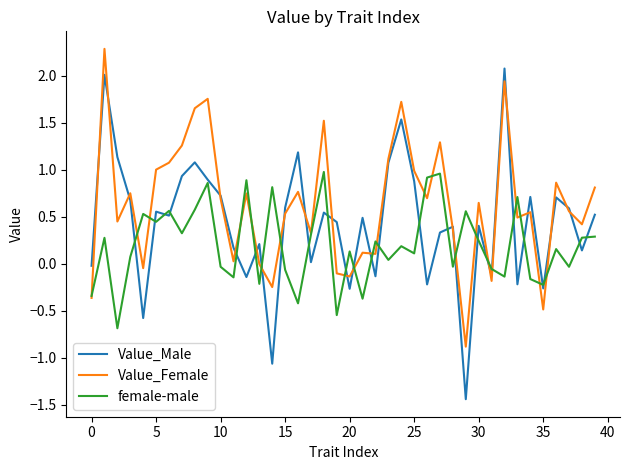

Is this an area chart (filled region under the line)?

No